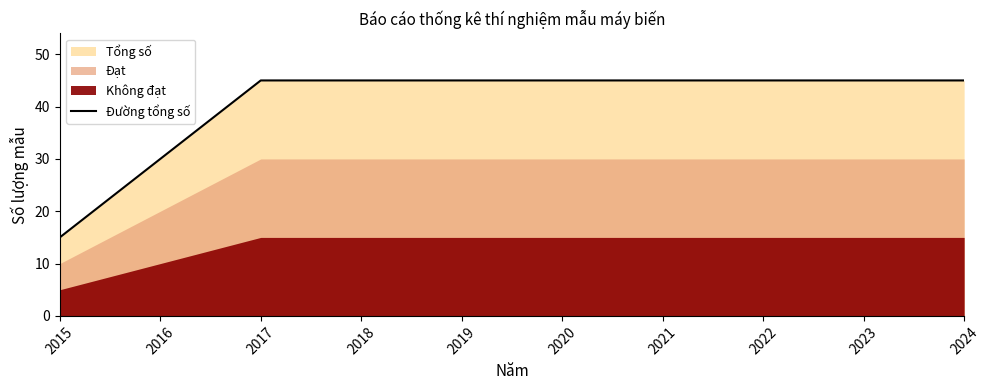

Which label corresponds to the smallest value in the chart?

2015